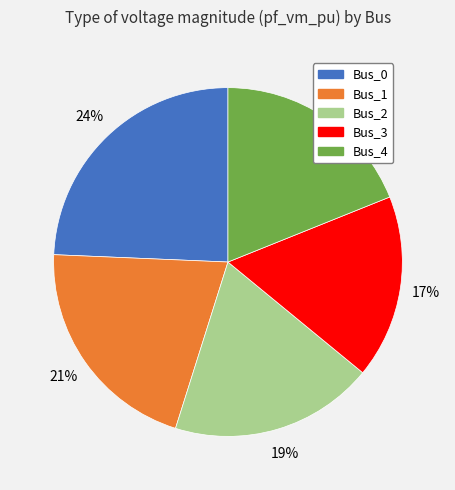

To the nearest percent, what is the average slice percentage?

20%